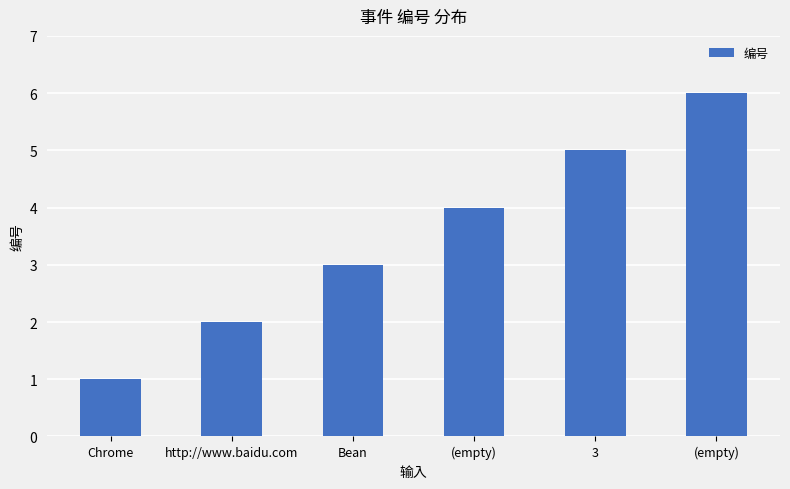

What is the change in value from Bean to 3?

+2